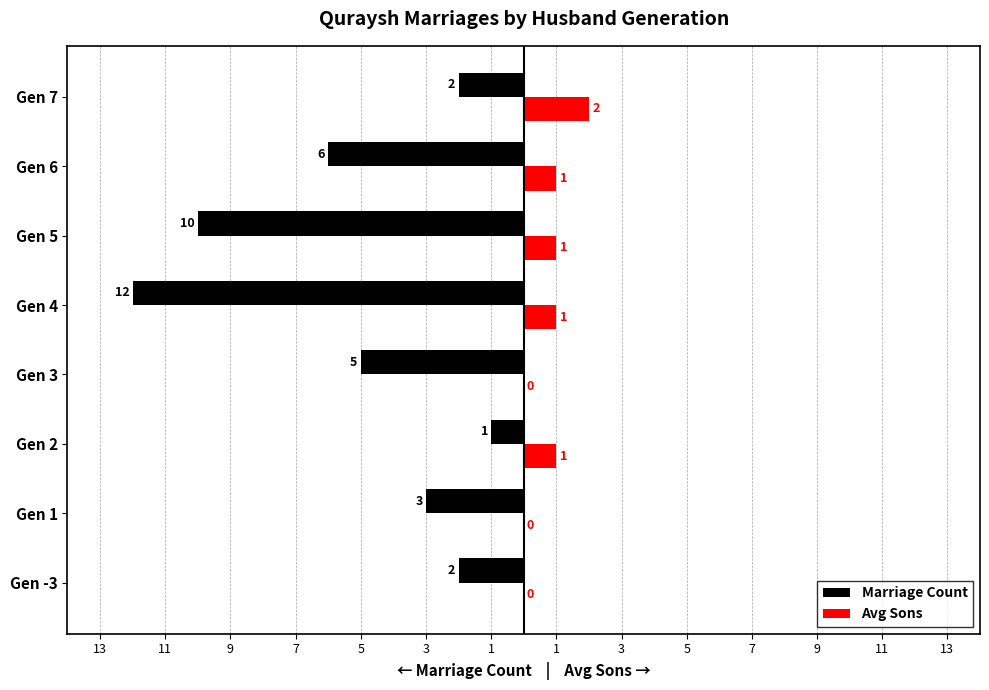

Reading right to left, extract all data points from this chart.

Marriage Count: -2	-6	-10	-12	-5	-1	-3	-2
Avg Sons: 2	1	1	1	0	1	0	0